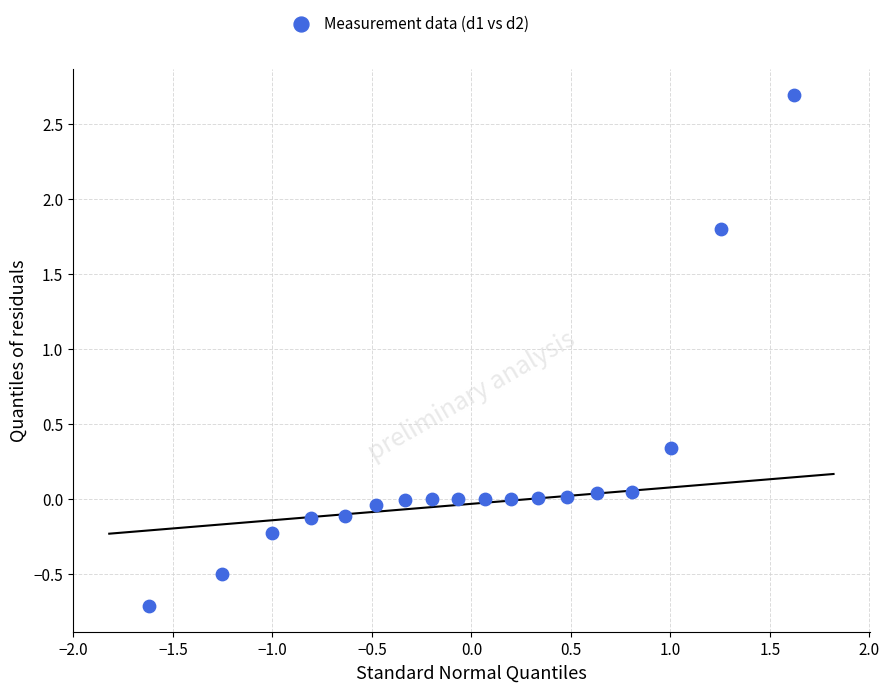

What is the range of Y values (max minus min)?

3.4